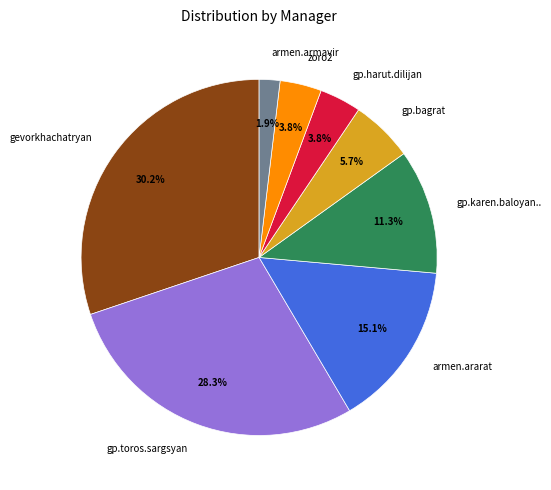

What is the ratio of the value at zoro2 to the value at gp.karen.baloyan..?

0.3